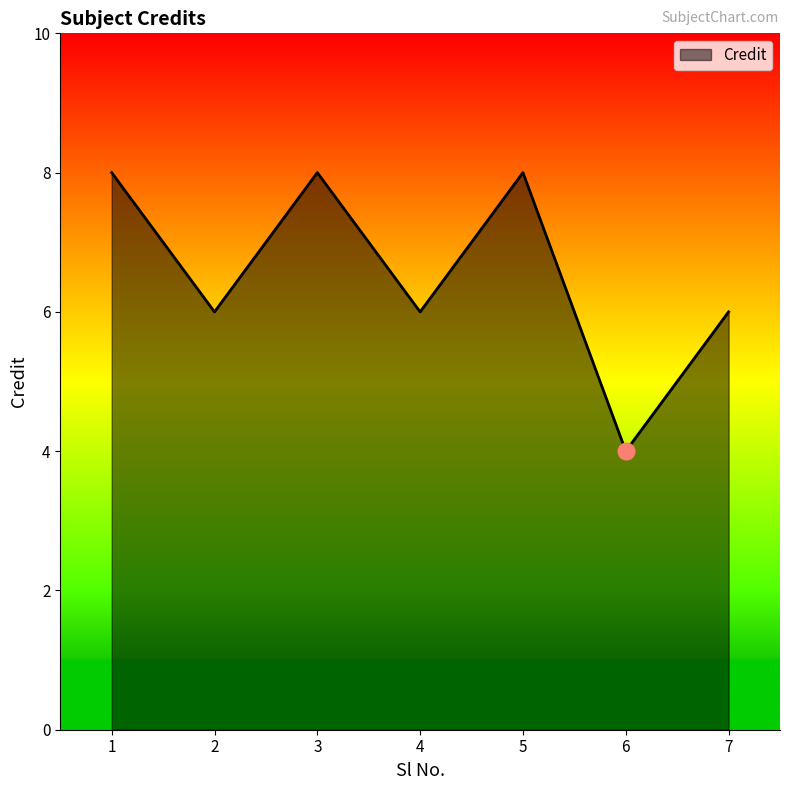

How many series are shown in this chart?

1